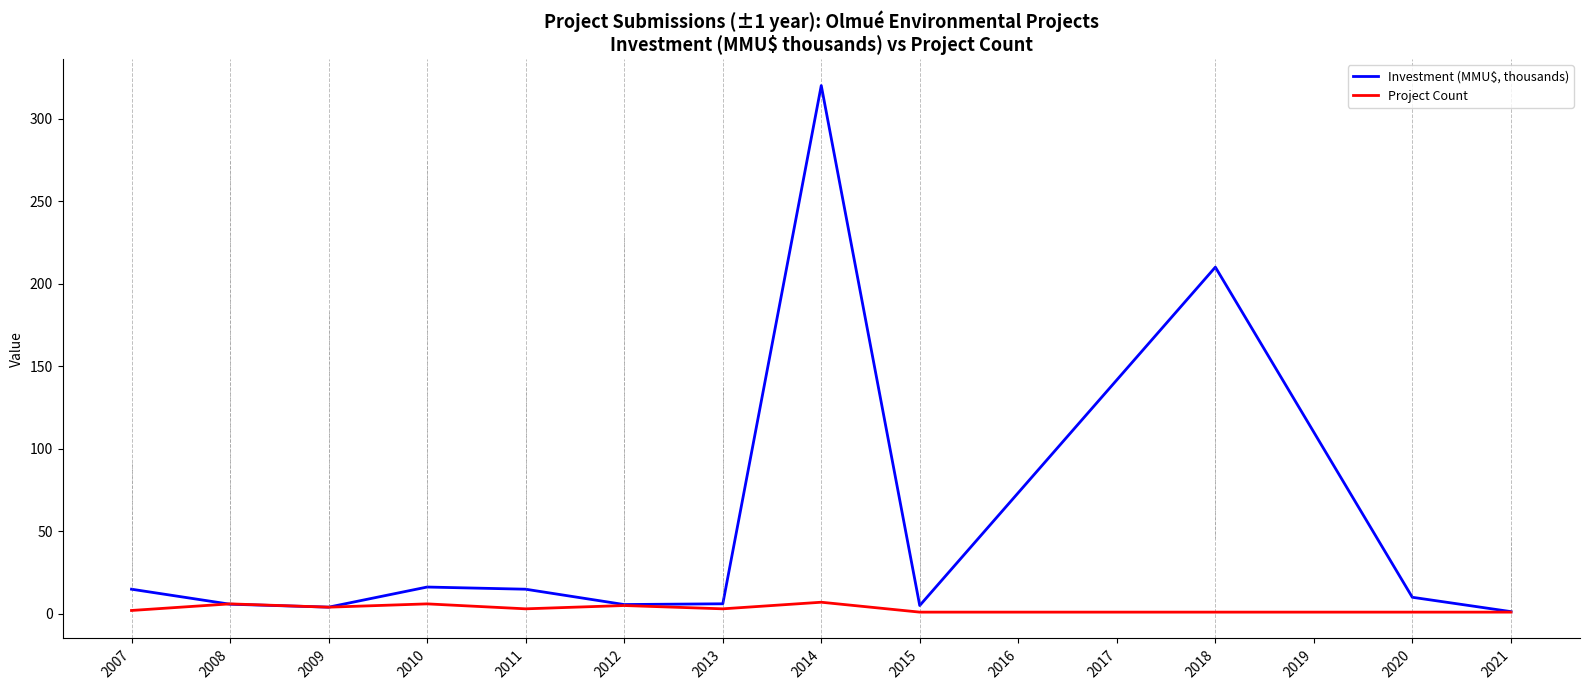

True or false: Investment (MMU$, thousands) has a value of 10.0 at 2020.

True